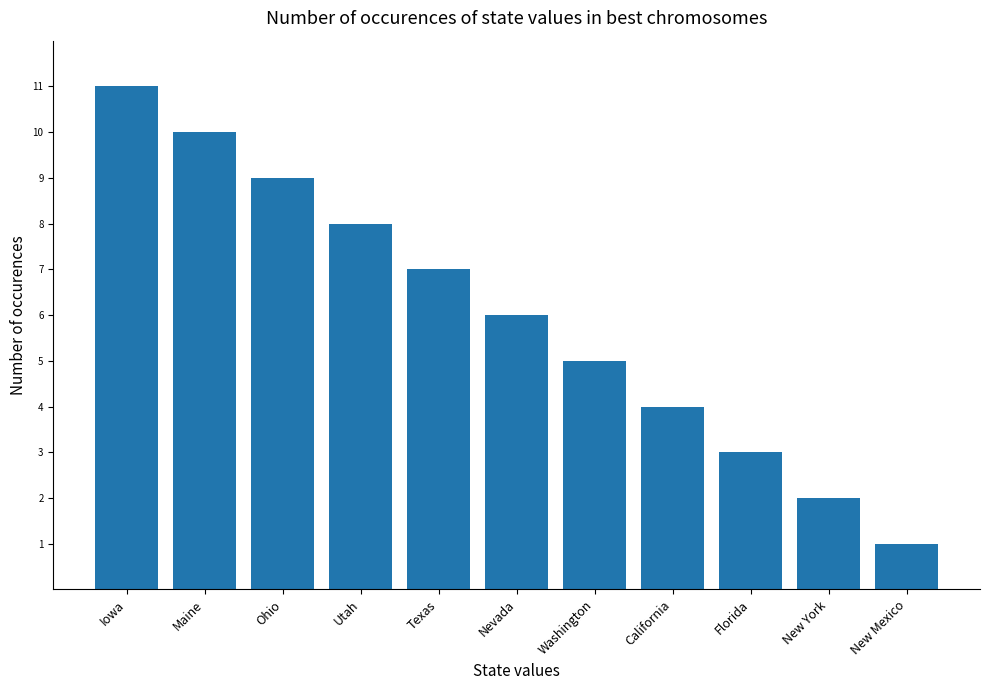

Is it true that the value at Texas is 7?

True